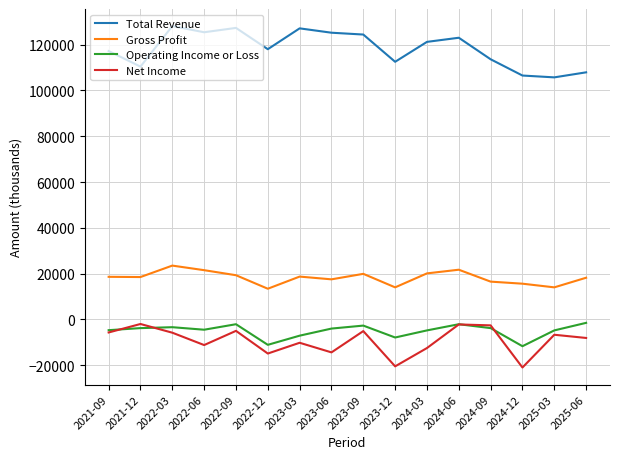

The value of Net Income at 2022-06 is -4467. True or false?

False